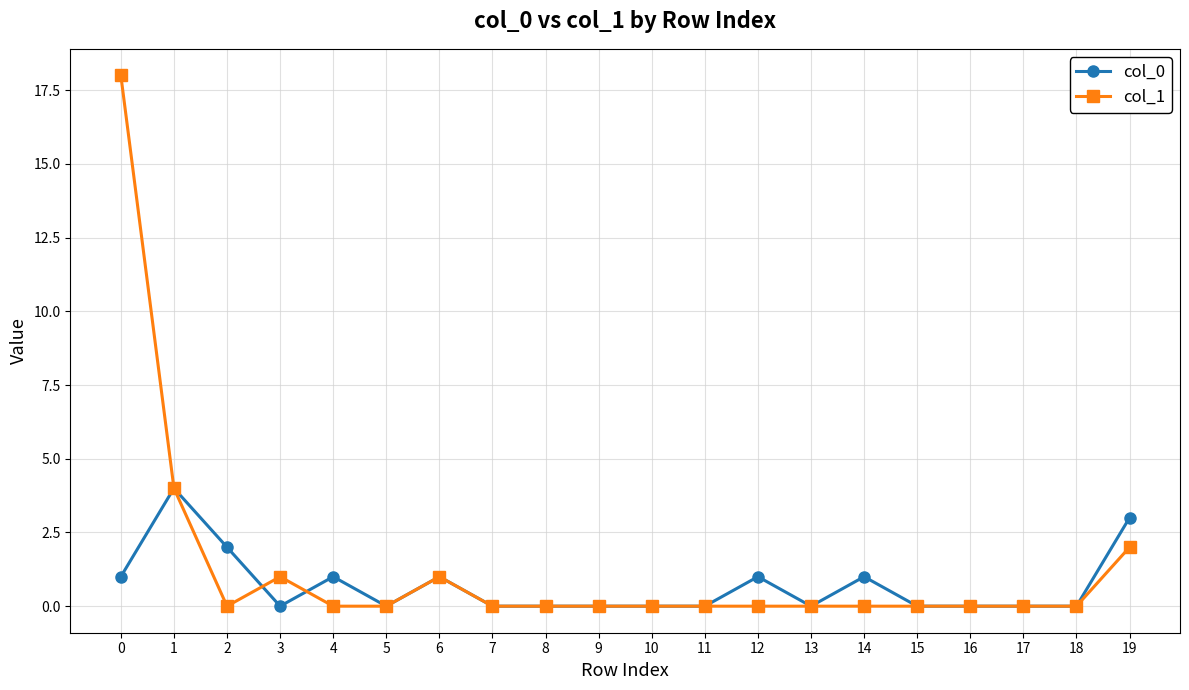

The value of col_0 at 19 is 5. True or false?

False